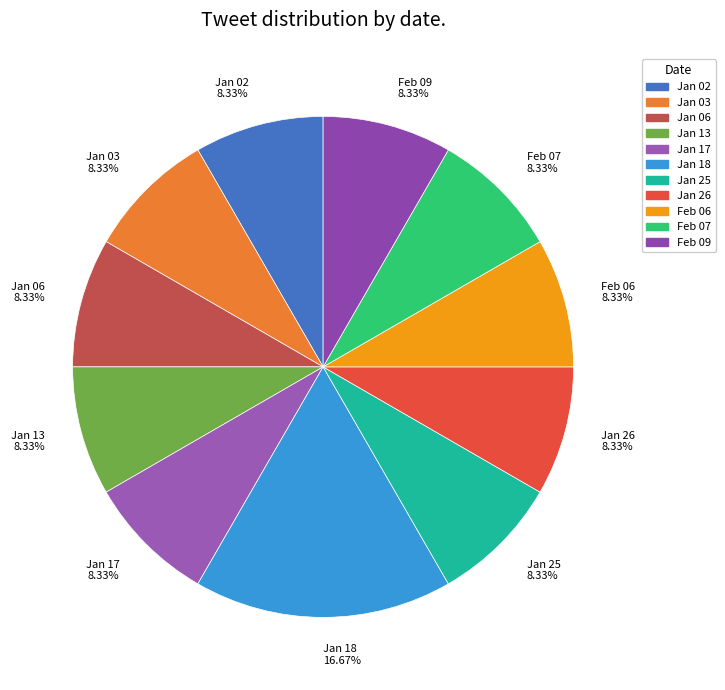

What is the ratio of the value at Jan 18 to the value at Jan 06?

2.0